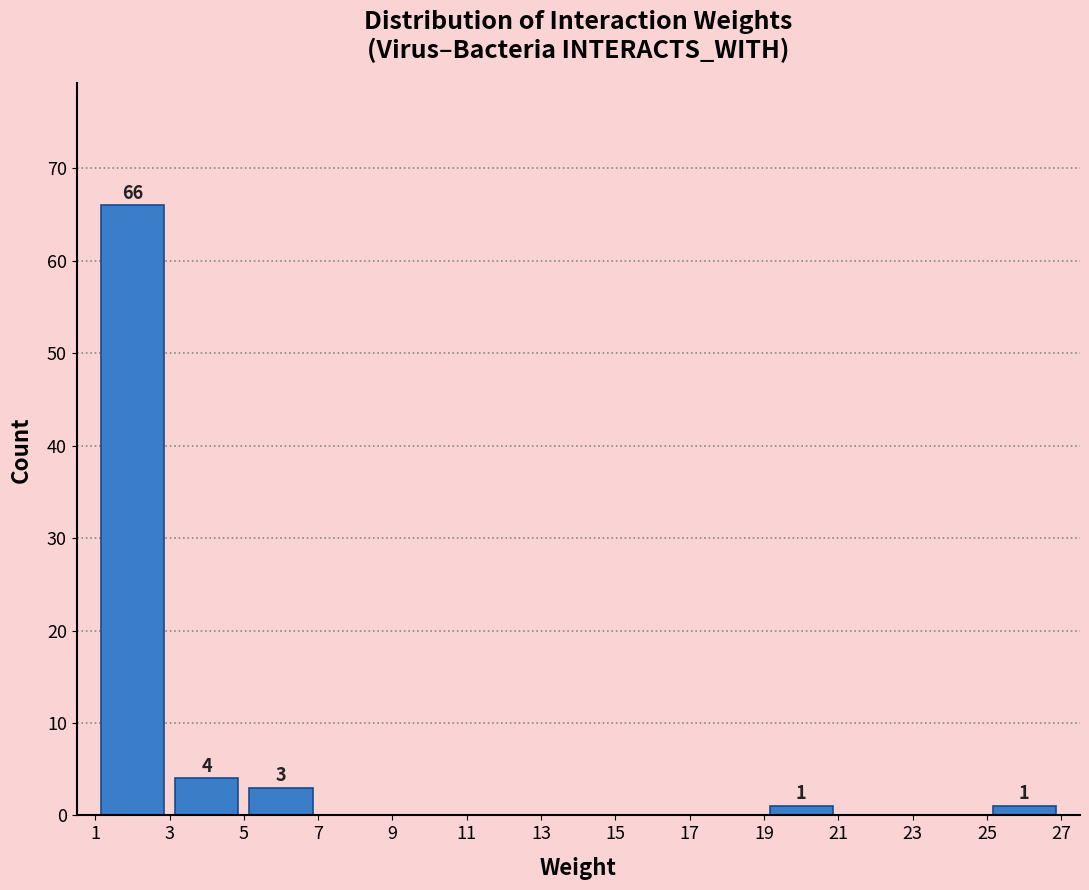

Over which range of the x-axis is the bar tallest?

1 to 3